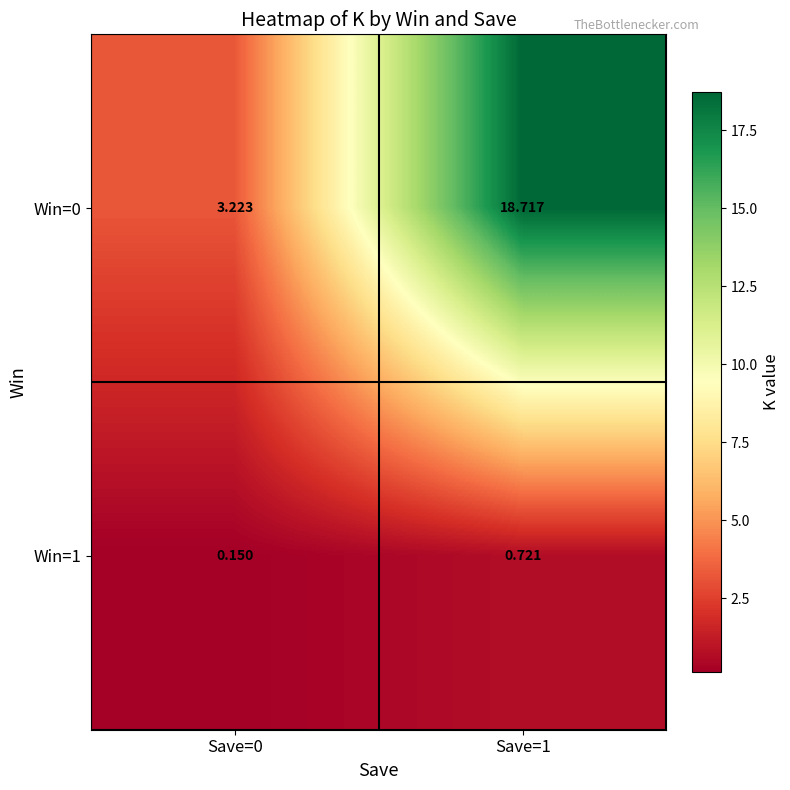

List the series in order of their peak value, lowest first.

Win=1, Win=0